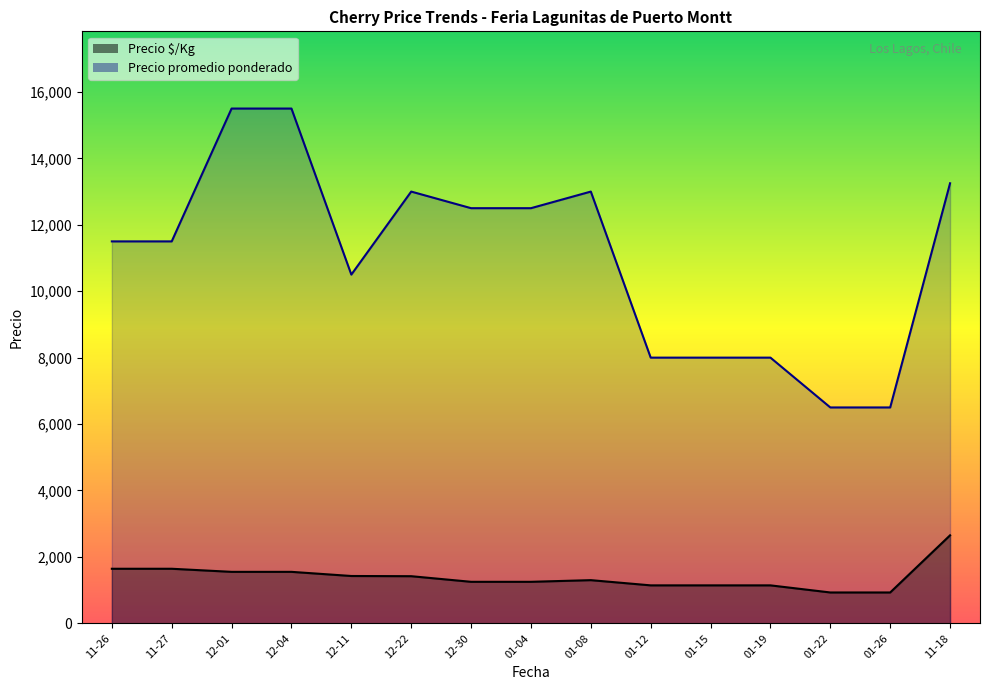

How many series are shown in this chart?

2